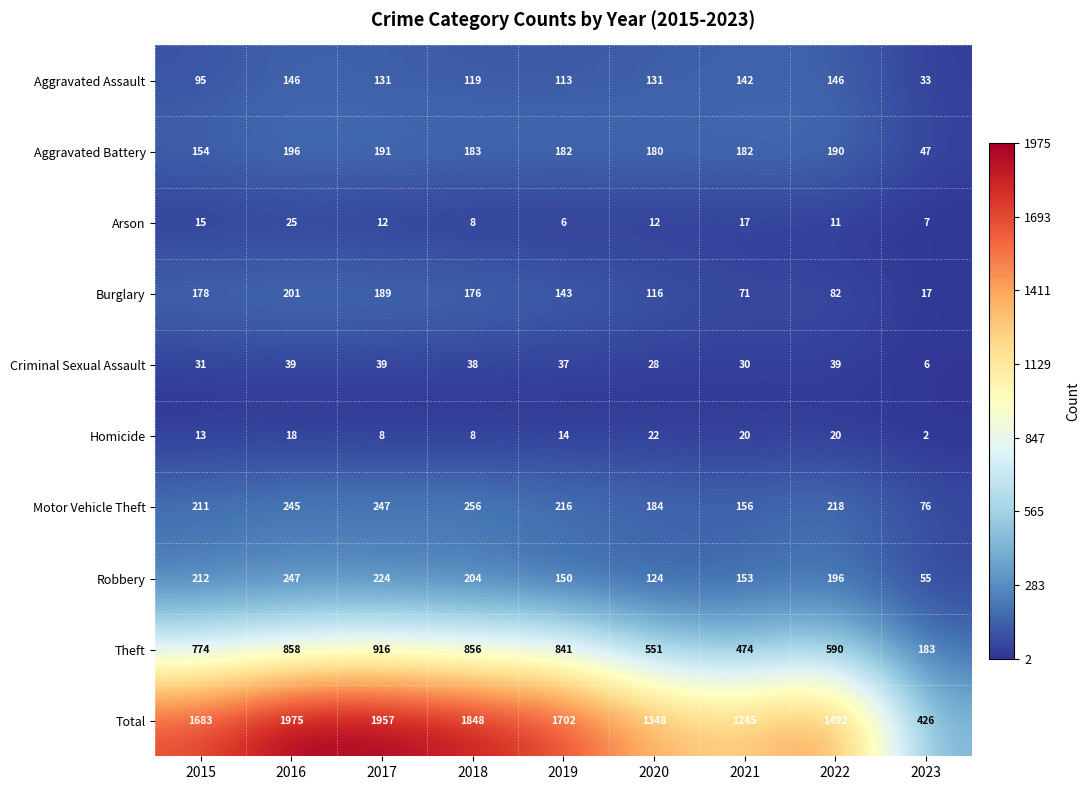

The value of Aggravated Assault at 2017 is 131. True or false?

True